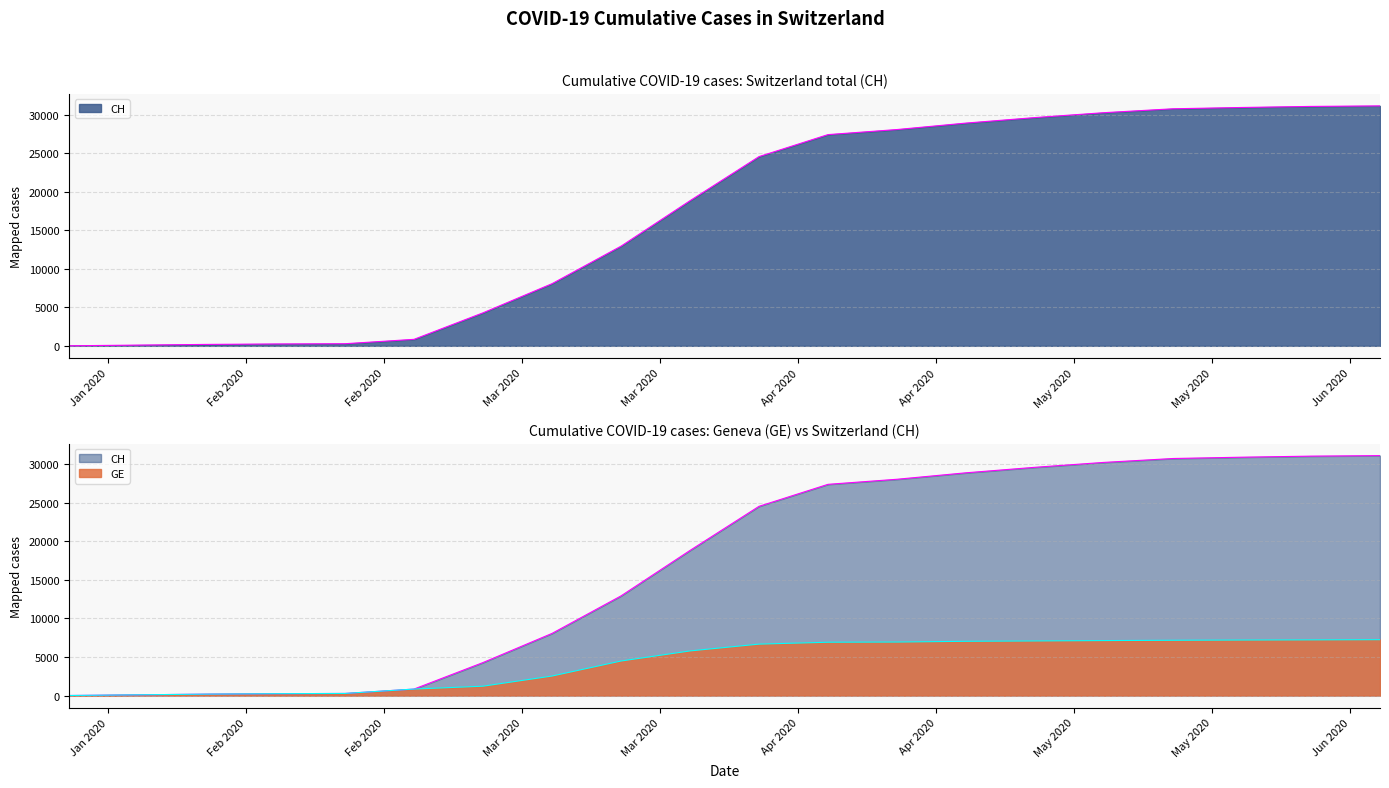

True or false: CH and GE intersect in this chart.

False